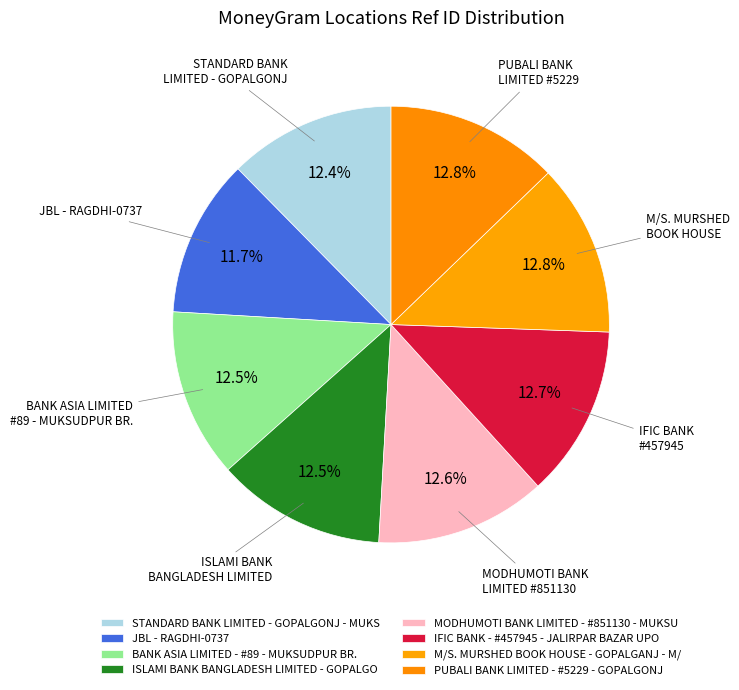

How many slices are in this pie chart?

8